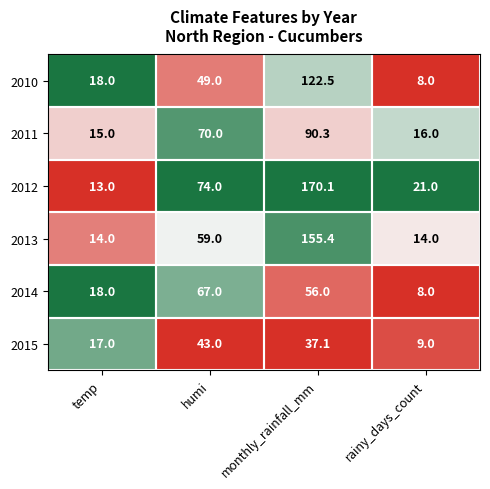

Is the value of 2010 at temp greater than the value of 2015 at monthly_rainfall_mm?

No